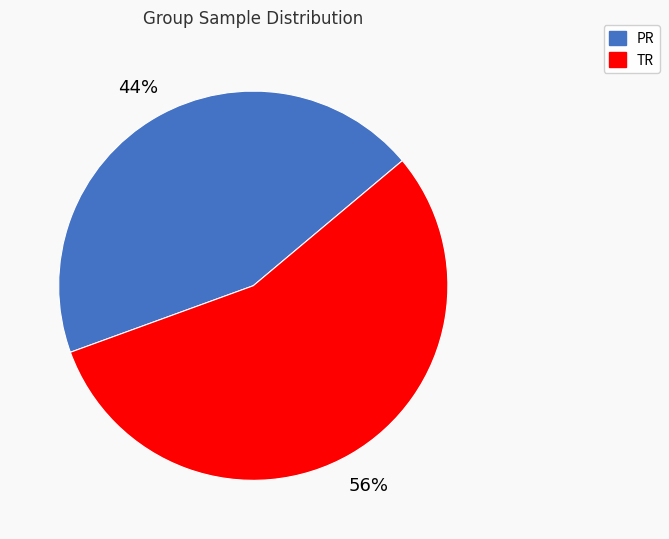

How many slices are in this pie chart?

2